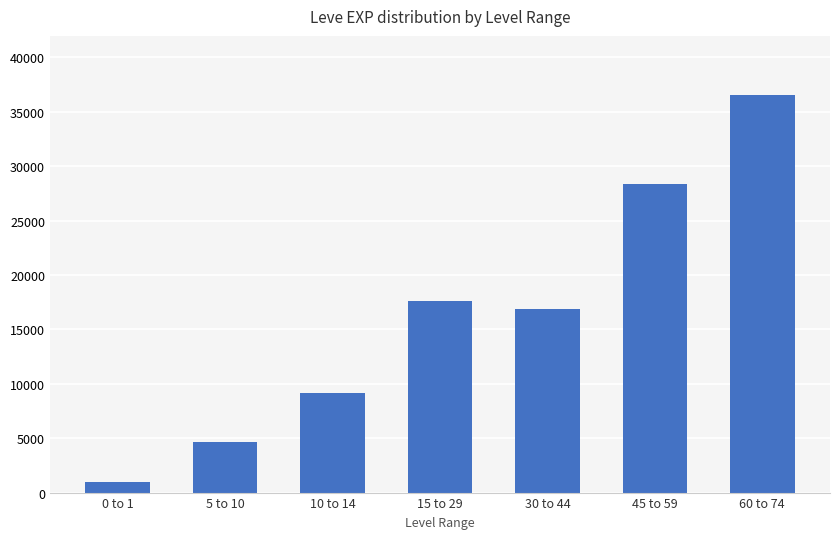

What is the label of the 7th bar from the right?

0 to 1